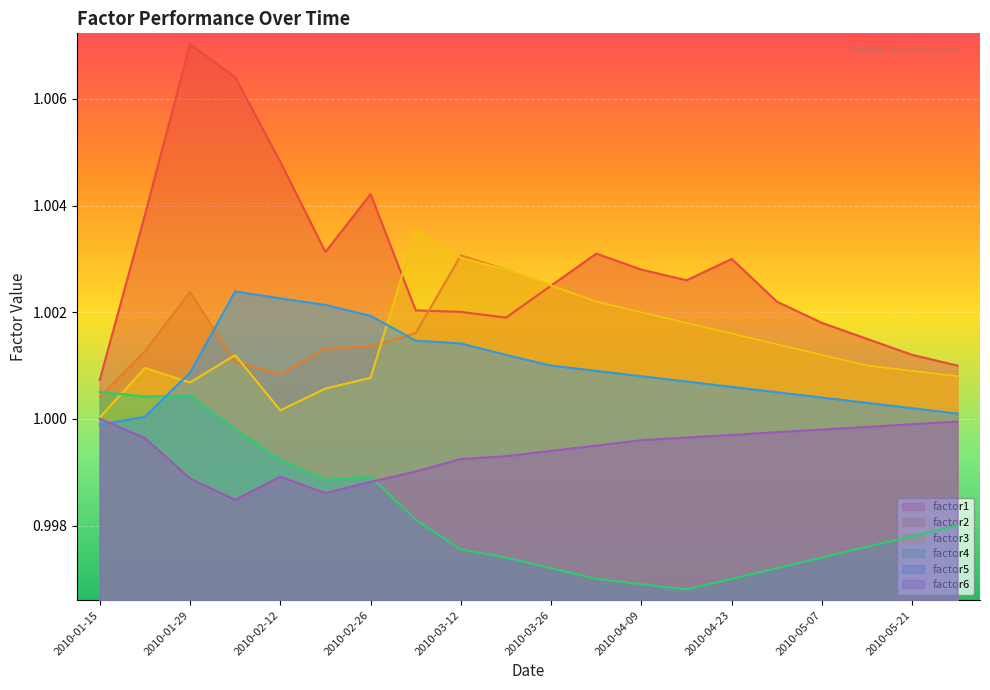

True or false: factor4 and factor1 cross at least once.

False